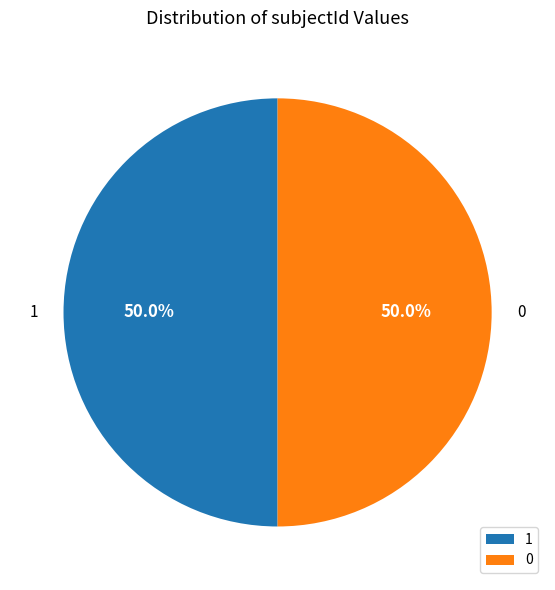

What is the ratio of the value at 0 to the value at 1?

1.0